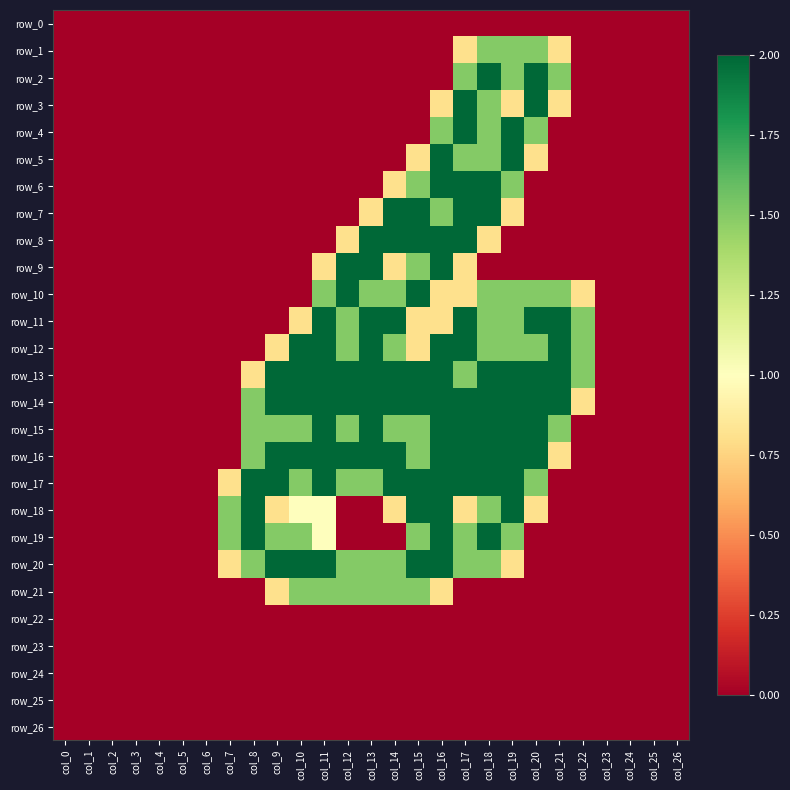

Reading left to right, what are all the values shown in this chart?

row_0: col_0=0.0	col_1=0.0	col_2=0.0	col_3=0.0	col_4=0.0	col_5=0.0	col_6=0.0	col_7=0.0	col_8=0.0	col_9=0.0	col_10=0.0	col_11=0.0	col_12=0.0	col_13=0.0	col_14=0.0	col_15=0.0	col_16=0.0	col_17=0.0	col_18=0.0	col_19=0.0	col_20=0.0	col_21=0.0	col_22=0.0	col_23=0.0	col_24=0.0	col_25=0.0	col_26=0.0
row_1: col_0=0.0	col_1=0.0	col_2=0.0	col_3=0.0	col_4=0.0	col_5=0.0	col_6=0.0	col_7=0.0	col_8=0.0	col_9=0.0	col_10=0.0	col_11=0.0	col_12=0.0	col_13=0.0	col_14=0.0	col_15=0.0	col_16=0.0	col_17=0.8	col_18=1.5	col_19=1.5	col_20=1.5	col_21=0.8	col_22=0.0	col_23=0.0	col_24=0.0	col_25=0.0	col_26=0.0
row_2: col_0=0.0	col_1=0.0	col_2=0.0	col_3=0.0	col_4=0.0	col_5=0.0	col_6=0.0	col_7=0.0	col_8=0.0	col_9=0.0	col_10=0.0	col_11=0.0	col_12=0.0	col_13=0.0	col_14=0.0	col_15=0.0	col_16=0.0	col_17=1.5	col_18=2.0	col_19=1.5	col_20=2.0	col_21=1.5	col_22=0.0	col_23=0.0	col_24=0.0	col_25=0.0	col_26=0.0
row_3: col_0=0.0	col_1=0.0	col_2=0.0	col_3=0.0	col_4=0.0	col_5=0.0	col_6=0.0	col_7=0.0	col_8=0.0	col_9=0.0	col_10=0.0	col_11=0.0	col_12=0.0	col_13=0.0	col_14=0.0	col_15=0.0	col_16=0.8	col_17=2.0	col_18=1.5	col_19=0.8	col_20=2.0	col_21=0.8	col_22=0.0	col_23=0.0	col_24=0.0	col_25=0.0	col_26=0.0
row_4: col_0=0.0	col_1=0.0	col_2=0.0	col_3=0.0	col_4=0.0	col_5=0.0	col_6=0.0	col_7=0.0	col_8=0.0	col_9=0.0	col_10=0.0	col_11=0.0	col_12=0.0	col_13=0.0	col_14=0.0	col_15=0.0	col_16=1.5	col_17=2.0	col_18=1.5	col_19=2.0	col_20=1.5	col_21=0.0	col_22=0.0	col_23=0.0	col_24=0.0	col_25=0.0	col_26=0.0
row_5: col_0=0.0	col_1=0.0	col_2=0.0	col_3=0.0	col_4=0.0	col_5=0.0	col_6=0.0	col_7=0.0	col_8=0.0	col_9=0.0	col_10=0.0	col_11=0.0	col_12=0.0	col_13=0.0	col_14=0.0	col_15=0.8	col_16=2.0	col_17=1.5	col_18=1.5	col_19=2.0	col_20=0.8	col_21=0.0	col_22=0.0	col_23=0.0	col_24=0.0	col_25=0.0	col_26=0.0
row_6: col_0=0.0	col_1=0.0	col_2=0.0	col_3=0.0	col_4=0.0	col_5=0.0	col_6=0.0	col_7=0.0	col_8=0.0	col_9=0.0	col_10=0.0	col_11=0.0	col_12=0.0	col_13=0.0	col_14=0.8	col_15=1.5	col_16=2.0	col_17=2.0	col_18=2.0	col_19=1.5	col_20=0.0	col_21=0.0	col_22=0.0	col_23=0.0	col_24=0.0	col_25=0.0	col_26=0.0
row_7: col_0=0.0	col_1=0.0	col_2=0.0	col_3=0.0	col_4=0.0	col_5=0.0	col_6=0.0	col_7=0.0	col_8=0.0	col_9=0.0	col_10=0.0	col_11=0.0	col_12=0.0	col_13=0.8	col_14=2.0	col_15=2.0	col_16=1.5	col_17=2.0	col_18=2.0	col_19=0.8	col_20=0.0	col_21=0.0	col_22=0.0	col_23=0.0	col_24=0.0	col_25=0.0	col_26=0.0
row_8: col_0=0.0	col_1=0.0	col_2=0.0	col_3=0.0	col_4=0.0	col_5=0.0	col_6=0.0	col_7=0.0	col_8=0.0	col_9=0.0	col_10=0.0	col_11=0.0	col_12=0.8	col_13=2.0	col_14=2.0	col_15=2.0	col_16=2.0	col_17=2.0	col_18=0.8	col_19=0.0	col_20=0.0	col_21=0.0	col_22=0.0	col_23=0.0	col_24=0.0	col_25=0.0	col_26=0.0
row_9: col_0=0.0	col_1=0.0	col_2=0.0	col_3=0.0	col_4=0.0	col_5=0.0	col_6=0.0	col_7=0.0	col_8=0.0	col_9=0.0	col_10=0.0	col_11=0.8	col_12=2.0	col_13=2.0	col_14=0.8	col_15=1.5	col_16=2.0	col_17=0.8	col_18=0.0	col_19=0.0	col_20=0.0	col_21=0.0	col_22=0.0	col_23=0.0	col_24=0.0	col_25=0.0	col_26=0.0
row_10: col_0=0.0	col_1=0.0	col_2=0.0	col_3=0.0	col_4=0.0	col_5=0.0	col_6=0.0	col_7=0.0	col_8=0.0	col_9=0.0	col_10=0.0	col_11=1.5	col_12=2.0	col_13=1.5	col_14=1.5	col_15=2.0	col_16=0.8	col_17=0.8	col_18=1.5	col_19=1.5	col_20=1.5	col_21=1.5	col_22=0.8	col_23=0.0	col_24=0.0	col_25=0.0	col_26=0.0
row_11: col_0=0.0	col_1=0.0	col_2=0.0	col_3=0.0	col_4=0.0	col_5=0.0	col_6=0.0	col_7=0.0	col_8=0.0	col_9=0.0	col_10=0.8	col_11=2.0	col_12=1.5	col_13=2.0	col_14=2.0	col_15=0.8	col_16=0.8	col_17=2.0	col_18=1.5	col_19=1.5	col_20=2.0	col_21=2.0	col_22=1.5	col_23=0.0	col_24=0.0	col_25=0.0	col_26=0.0
row_12: col_0=0.0	col_1=0.0	col_2=0.0	col_3=0.0	col_4=0.0	col_5=0.0	col_6=0.0	col_7=0.0	col_8=0.0	col_9=0.8	col_10=2.0	col_11=2.0	col_12=1.5	col_13=2.0	col_14=1.5	col_15=0.8	col_16=2.0	col_17=2.0	col_18=1.5	col_19=1.5	col_20=1.5	col_21=2.0	col_22=1.5	col_23=0.0	col_24=0.0	col_25=0.0	col_26=0.0
row_13: col_0=0.0	col_1=0.0	col_2=0.0	col_3=0.0	col_4=0.0	col_5=0.0	col_6=0.0	col_7=0.0	col_8=0.8	col_9=2.0	col_10=2.0	col_11=2.0	col_12=2.0	col_13=2.0	col_14=2.0	col_15=2.0	col_16=2.0	col_17=1.5	col_18=2.0	col_19=2.0	col_20=2.0	col_21=2.0	col_22=1.5	col_23=0.0	col_24=0.0	col_25=0.0	col_26=0.0
row_14: col_0=0.0	col_1=0.0	col_2=0.0	col_3=0.0	col_4=0.0	col_5=0.0	col_6=0.0	col_7=0.0	col_8=1.5	col_9=2.0	col_10=2.0	col_11=2.0	col_12=2.0	col_13=2.0	col_14=2.0	col_15=2.0	col_16=2.0	col_17=2.0	col_18=2.0	col_19=2.0	col_20=2.0	col_21=2.0	col_22=0.8	col_23=0.0	col_24=0.0	col_25=0.0	col_26=0.0
row_15: col_0=0.0	col_1=0.0	col_2=0.0	col_3=0.0	col_4=0.0	col_5=0.0	col_6=0.0	col_7=0.0	col_8=1.5	col_9=1.5	col_10=1.5	col_11=2.0	col_12=1.5	col_13=2.0	col_14=1.5	col_15=1.5	col_16=2.0	col_17=2.0	col_18=2.0	col_19=2.0	col_20=2.0	col_21=1.5	col_22=0.0	col_23=0.0	col_24=0.0	col_25=0.0	col_26=0.0
row_16: col_0=0.0	col_1=0.0	col_2=0.0	col_3=0.0	col_4=0.0	col_5=0.0	col_6=0.0	col_7=0.0	col_8=1.5	col_9=2.0	col_10=2.0	col_11=2.0	col_12=2.0	col_13=2.0	col_14=2.0	col_15=1.5	col_16=2.0	col_17=2.0	col_18=2.0	col_19=2.0	col_20=2.0	col_21=0.8	col_22=0.0	col_23=0.0	col_24=0.0	col_25=0.0	col_26=0.0
row_17: col_0=0.0	col_1=0.0	col_2=0.0	col_3=0.0	col_4=0.0	col_5=0.0	col_6=0.0	col_7=0.8	col_8=2.0	col_9=2.0	col_10=1.5	col_11=2.0	col_12=1.5	col_13=1.5	col_14=2.0	col_15=2.0	col_16=2.0	col_17=2.0	col_18=2.0	col_19=2.0	col_20=1.5	col_21=0.0	col_22=0.0	col_23=0.0	col_24=0.0	col_25=0.0	col_26=0.0
row_18: col_0=0.0	col_1=0.0	col_2=0.0	col_3=0.0	col_4=0.0	col_5=0.0	col_6=0.0	col_7=1.5	col_8=2.0	col_9=0.8	col_10=1.0	col_11=1.0	col_12=0.0	col_13=0.0	col_14=0.8	col_15=2.0	col_16=2.0	col_17=0.8	col_18=1.5	col_19=2.0	col_20=0.8	col_21=0.0	col_22=0.0	col_23=0.0	col_24=0.0	col_25=0.0	col_26=0.0
row_19: col_0=0.0	col_1=0.0	col_2=0.0	col_3=0.0	col_4=0.0	col_5=0.0	col_6=0.0	col_7=1.5	col_8=2.0	col_9=1.5	col_10=1.5	col_11=1.0	col_12=0.0	col_13=0.0	col_14=0.0	col_15=1.5	col_16=2.0	col_17=1.5	col_18=2.0	col_19=1.5	col_20=0.0	col_21=0.0	col_22=0.0	col_23=0.0	col_24=0.0	col_25=0.0	col_26=0.0
row_20: col_0=0.0	col_1=0.0	col_2=0.0	col_3=0.0	col_4=0.0	col_5=0.0	col_6=0.0	col_7=0.8	col_8=1.5	col_9=2.0	col_10=2.0	col_11=2.0	col_12=1.5	col_13=1.5	col_14=1.5	col_15=2.0	col_16=2.0	col_17=1.5	col_18=1.5	col_19=0.8	col_20=0.0	col_21=0.0	col_22=0.0	col_23=0.0	col_24=0.0	col_25=0.0	col_26=0.0
row_21: col_0=0.0	col_1=0.0	col_2=0.0	col_3=0.0	col_4=0.0	col_5=0.0	col_6=0.0	col_7=0.0	col_8=0.0	col_9=0.8	col_10=1.5	col_11=1.5	col_12=1.5	col_13=1.5	col_14=1.5	col_15=1.5	col_16=0.8	col_17=0.0	col_18=0.0	col_19=0.0	col_20=0.0	col_21=0.0	col_22=0.0	col_23=0.0	col_24=0.0	col_25=0.0	col_26=0.0
row_22: col_0=0.0	col_1=0.0	col_2=0.0	col_3=0.0	col_4=0.0	col_5=0.0	col_6=0.0	col_7=0.0	col_8=0.0	col_9=0.0	col_10=0.0	col_11=0.0	col_12=0.0	col_13=0.0	col_14=0.0	col_15=0.0	col_16=0.0	col_17=0.0	col_18=0.0	col_19=0.0	col_20=0.0	col_21=0.0	col_22=0.0	col_23=0.0	col_24=0.0	col_25=0.0	col_26=0.0
row_23: col_0=0.0	col_1=0.0	col_2=0.0	col_3=0.0	col_4=0.0	col_5=0.0	col_6=0.0	col_7=0.0	col_8=0.0	col_9=0.0	col_10=0.0	col_11=0.0	col_12=0.0	col_13=0.0	col_14=0.0	col_15=0.0	col_16=0.0	col_17=0.0	col_18=0.0	col_19=0.0	col_20=0.0	col_21=0.0	col_22=0.0	col_23=0.0	col_24=0.0	col_25=0.0	col_26=0.0
row_24: col_0=0.0	col_1=0.0	col_2=0.0	col_3=0.0	col_4=0.0	col_5=0.0	col_6=0.0	col_7=0.0	col_8=0.0	col_9=0.0	col_10=0.0	col_11=0.0	col_12=0.0	col_13=0.0	col_14=0.0	col_15=0.0	col_16=0.0	col_17=0.0	col_18=0.0	col_19=0.0	col_20=0.0	col_21=0.0	col_22=0.0	col_23=0.0	col_24=0.0	col_25=0.0	col_26=0.0
row_25: col_0=0.0	col_1=0.0	col_2=0.0	col_3=0.0	col_4=0.0	col_5=0.0	col_6=0.0	col_7=0.0	col_8=0.0	col_9=0.0	col_10=0.0	col_11=0.0	col_12=0.0	col_13=0.0	col_14=0.0	col_15=0.0	col_16=0.0	col_17=0.0	col_18=0.0	col_19=0.0	col_20=0.0	col_21=0.0	col_22=0.0	col_23=0.0	col_24=0.0	col_25=0.0	col_26=0.0
row_26: col_0=0.0	col_1=0.0	col_2=0.0	col_3=0.0	col_4=0.0	col_5=0.0	col_6=0.0	col_7=0.0	col_8=0.0	col_9=0.0	col_10=0.0	col_11=0.0	col_12=0.0	col_13=0.0	col_14=0.0	col_15=0.0	col_16=0.0	col_17=0.0	col_18=0.0	col_19=0.0	col_20=0.0	col_21=0.0	col_22=0.0	col_23=0.0	col_24=0.0	col_25=0.0	col_26=0.0